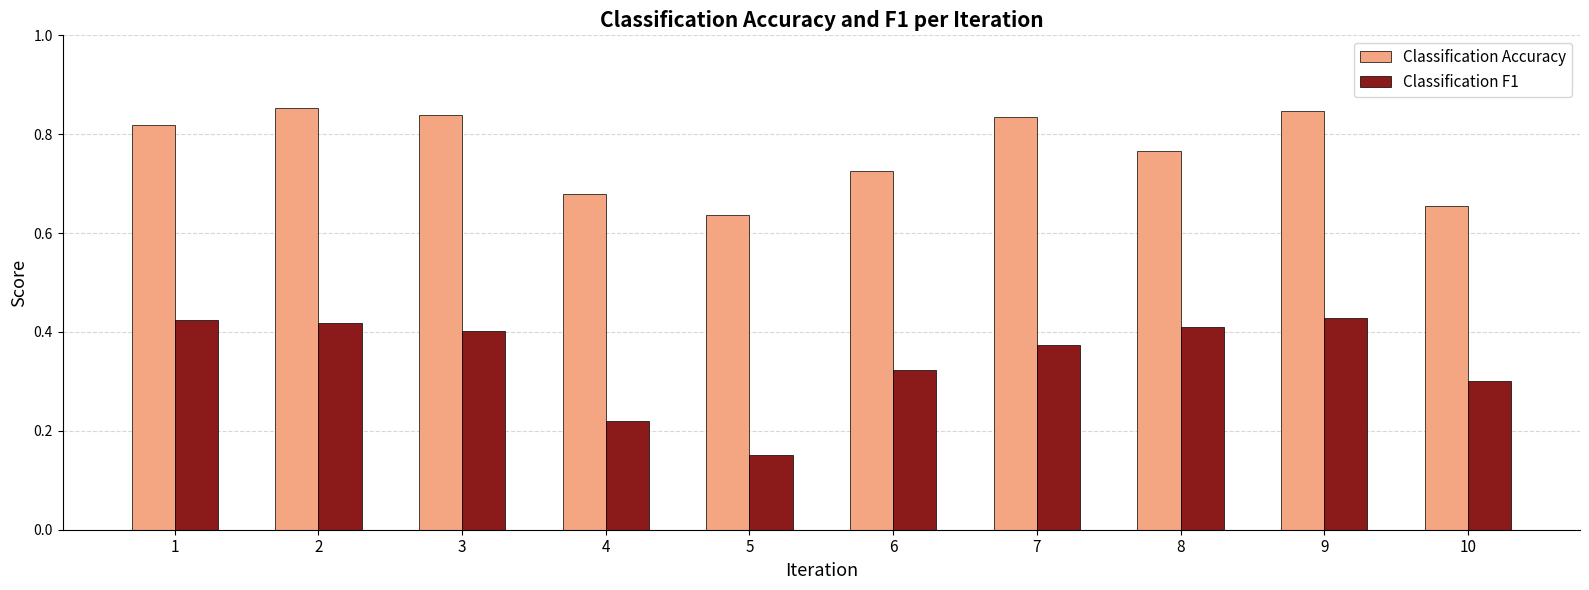

Which series has the largest total across all categories?

Classification Accuracy